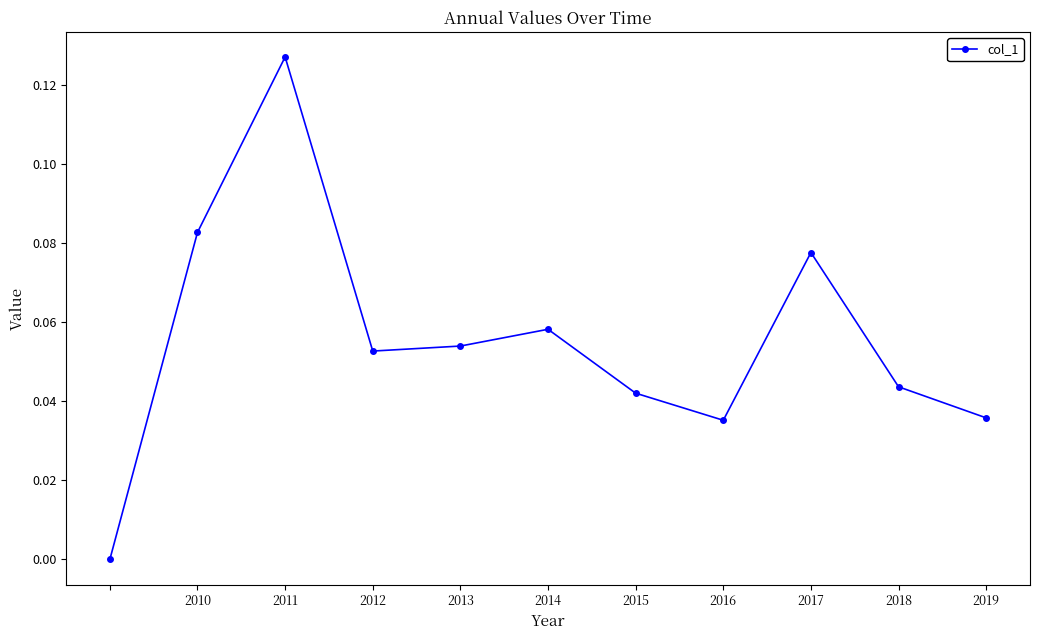

How many interior local valleys (lower than both neighbors) does the data have?

2